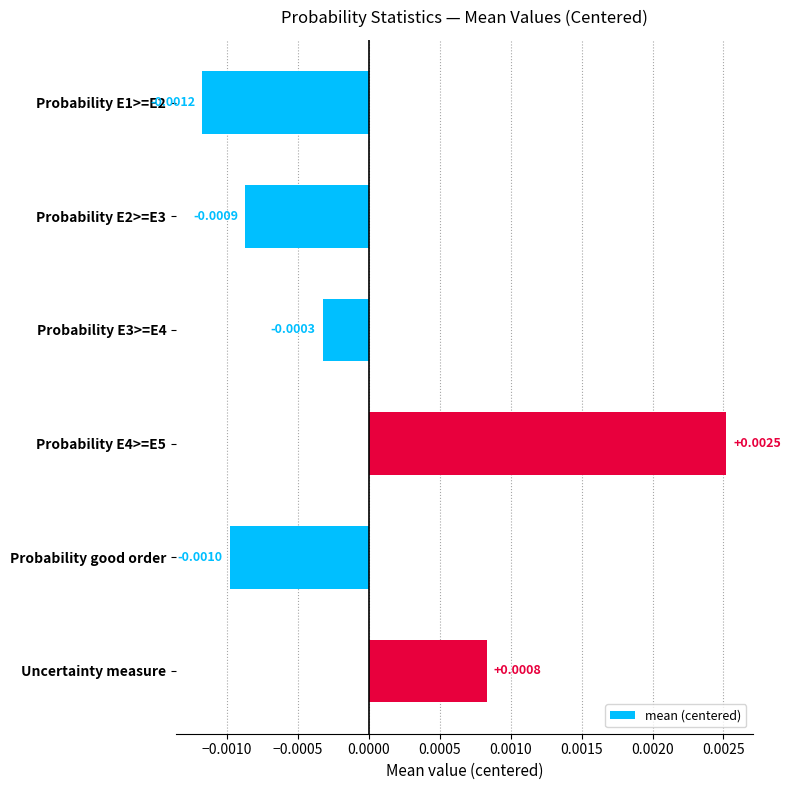

What is the label of the 1st bar from the bottom?

Uncertainty measure